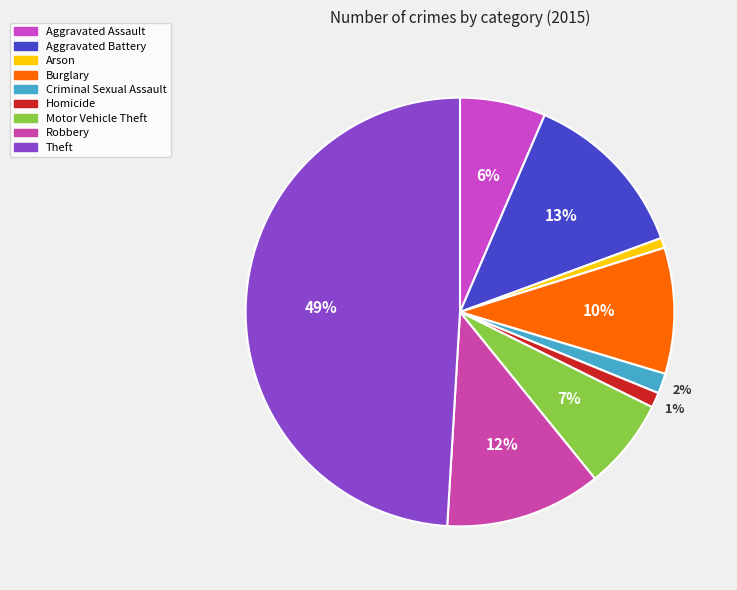

Which slice is the largest?

Theft